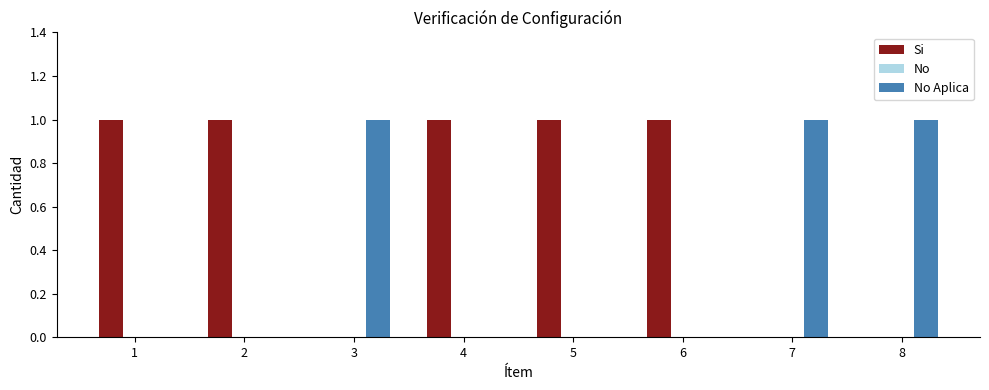

Count the number of data series in this chart.

2